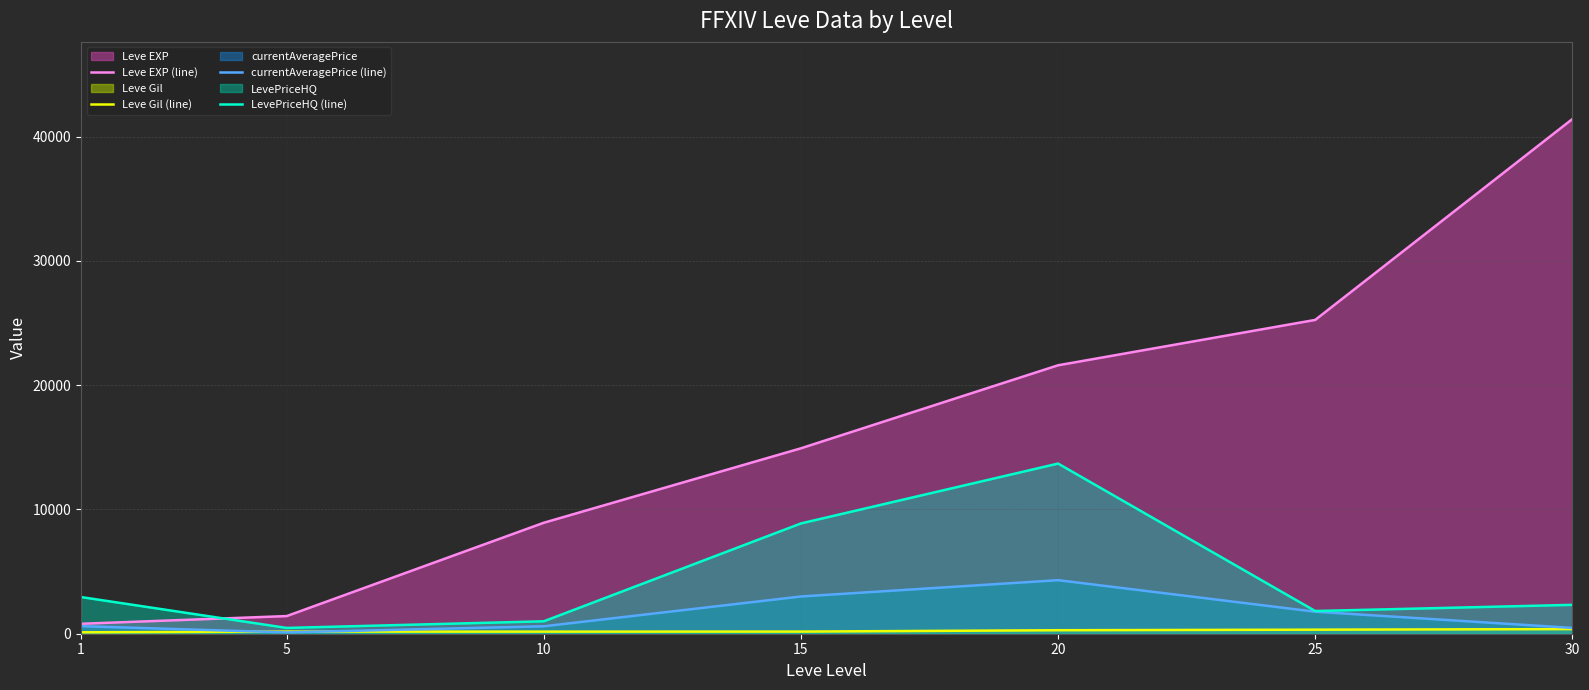

Reading left to right, transcribe all the data shown in this chart.

Leve EXP (line): 800	1420	8930	14920	21600	25250	41410
Leve Gil (line): 113	169	169	172	281	326	372
currentAveragePrice (line): 608	104	599	2996	4308	1772	467
LevePriceHQ (line): 2950	466	1000	8875	13692	1827	2324